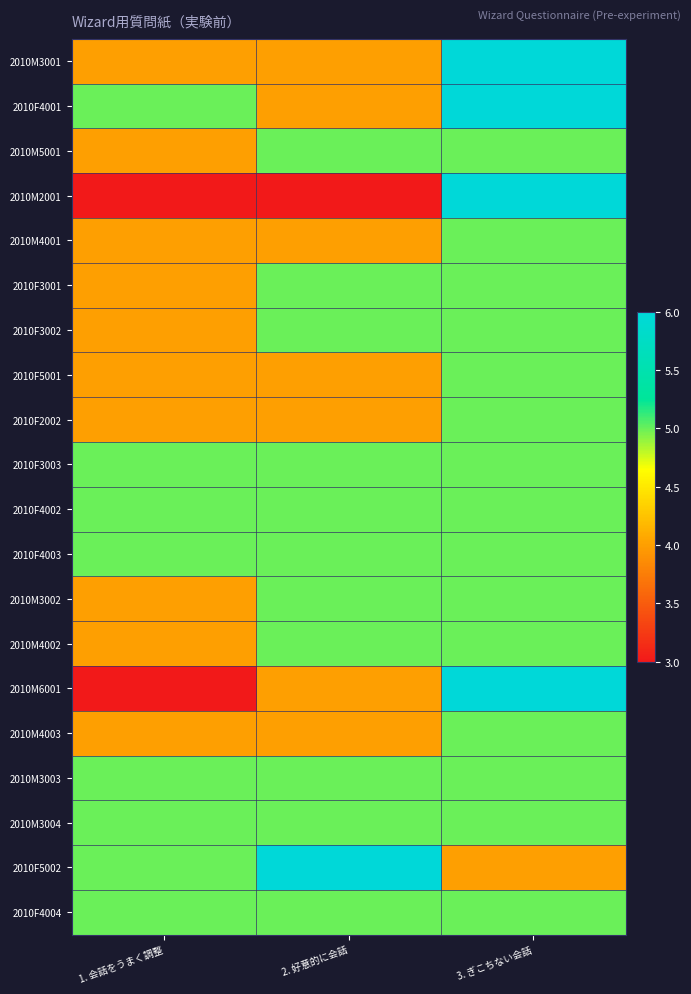

What is the spread (max minus min) of values at 2. 好意的に会話?

3